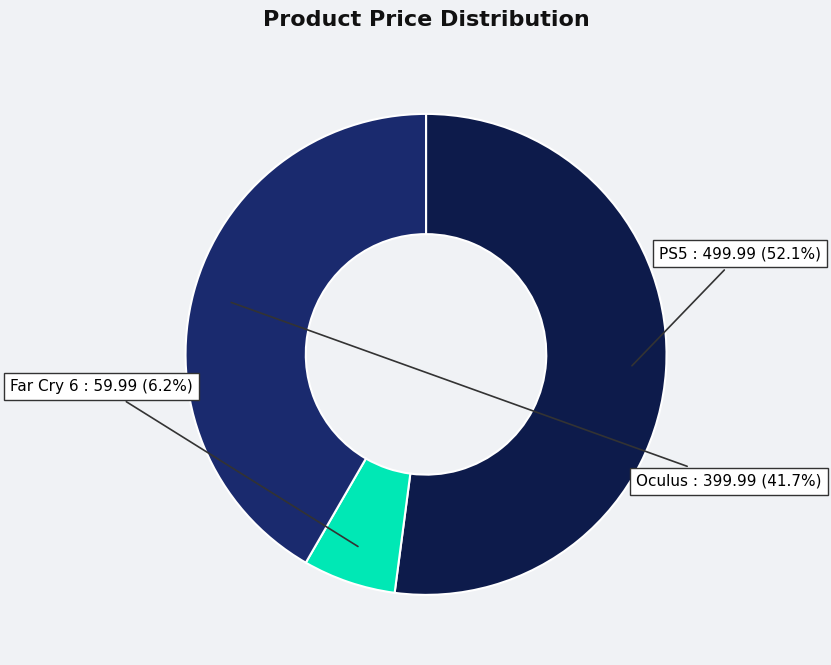

Count the number of slices in the pie.

3